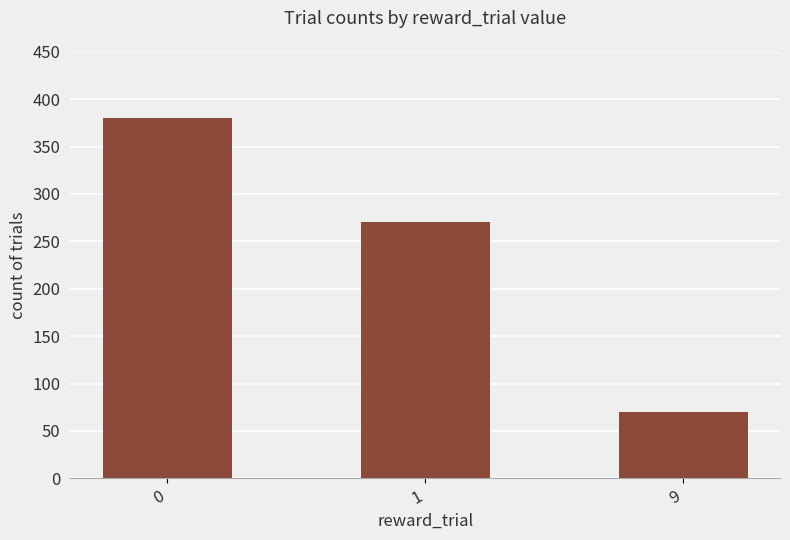

How many series are shown in this chart?

1